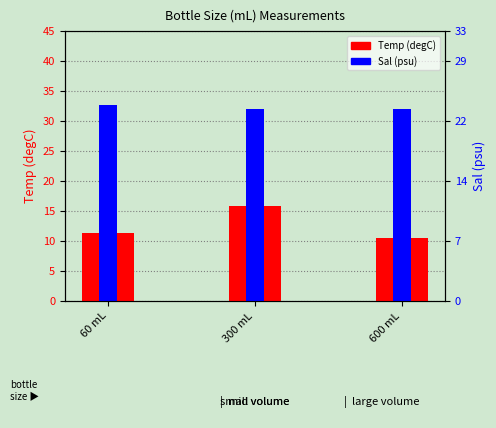

At 300 mL, list the series in order from smallest to largest.

Temp (degC), Sal (psu)